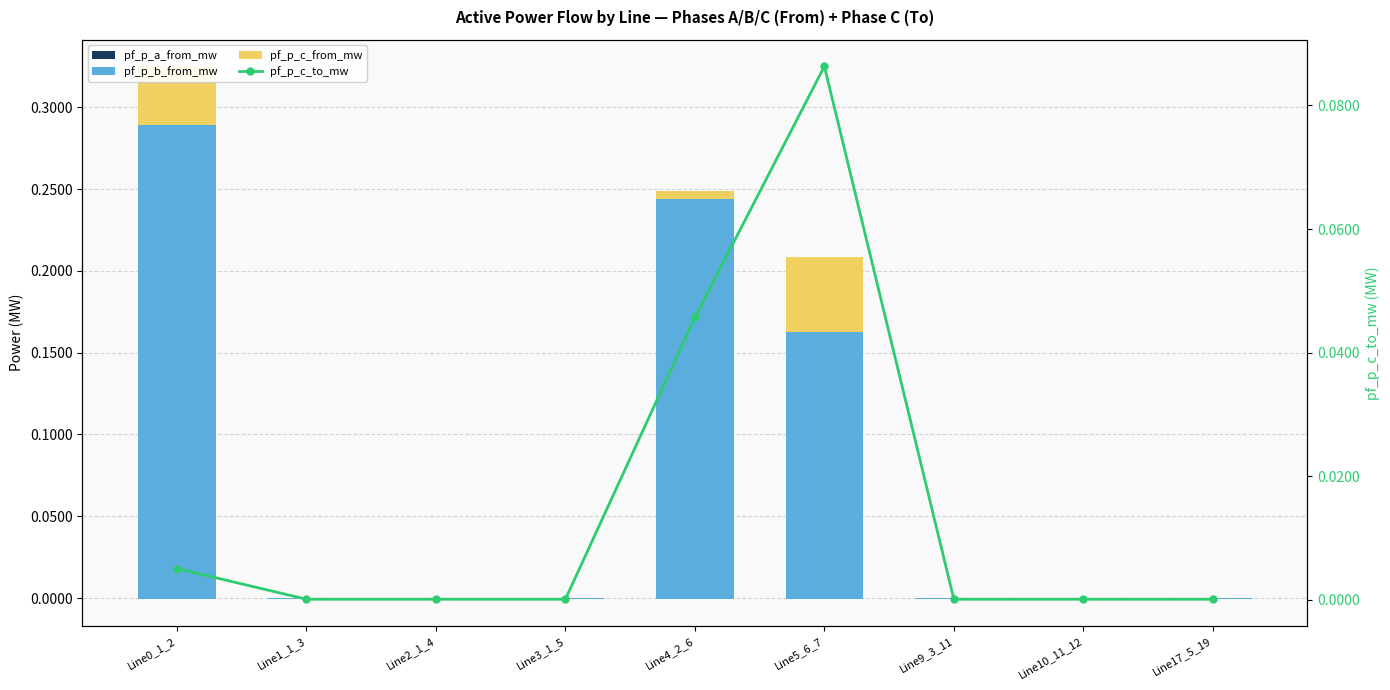

Reading left to right, list all the values displayed in this chart.

pf_p_a_from_mw: -0.0	-0.0	-0.0	-0.0	-0.0	-0.0	-0.0	-0.0	-0.0
pf_p_b_from_mw: 0.3	-0.0	-0.0	-0.0	0.2	0.2	-0.0	-0.0	-0.0
pf_p_c_from_mw: 0.0	-0.0	-0.0	-0.0	-0.0	-0.0	-0.0	-0.0	-0.0
pf_p_c_to_mw: 0.0	0.0	0.0	0.0	0.0	0.1	0.0	0.0	0.0